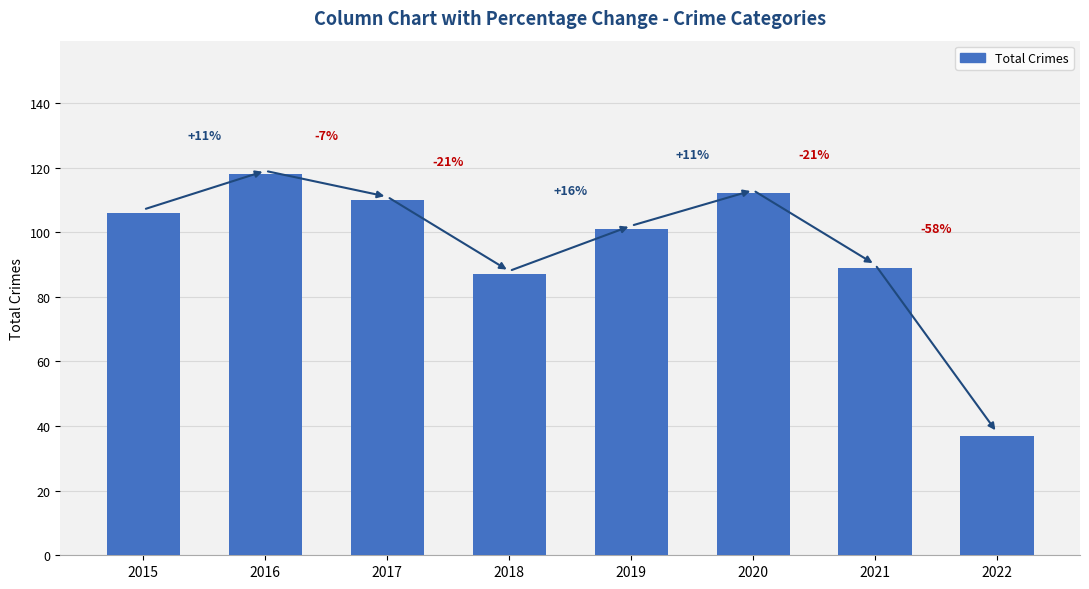

The value at 2019 is 101. True or false?

True